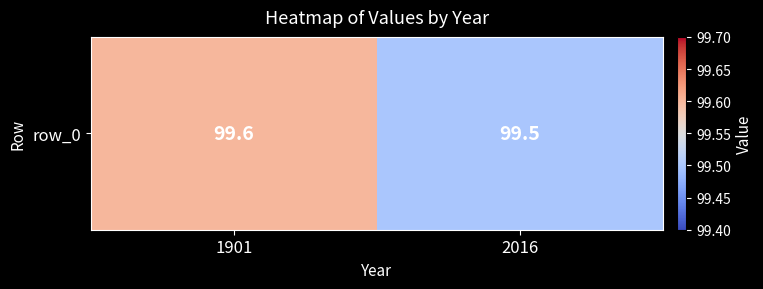

Reading left to right, list all the values displayed in this chart.

1901=99.6	2016=99.5